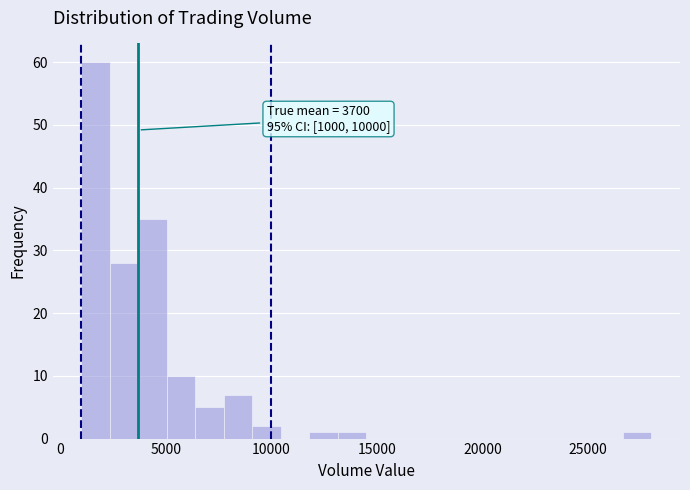

Read against the x-axis, roughly where is the centre of the tallest bar?

1500